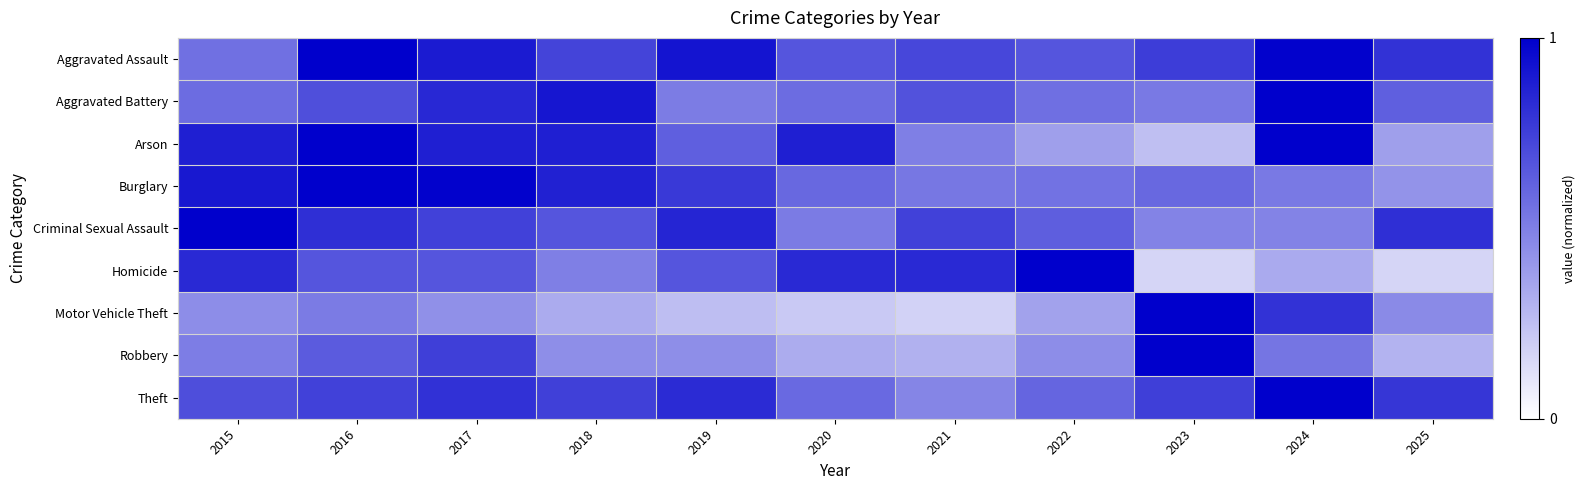

Between 2017 and 2021, which is larger?

2017